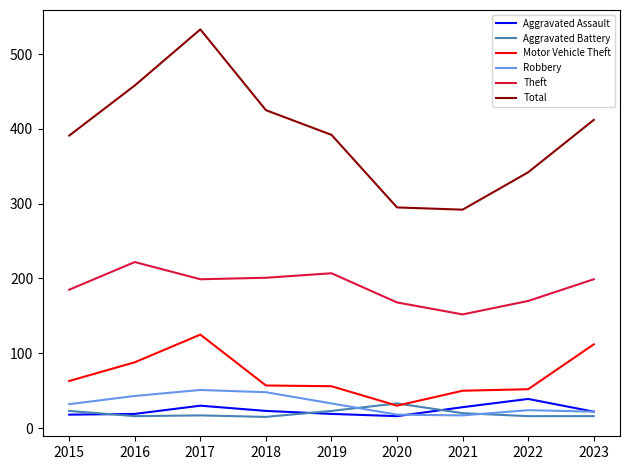

Is this an area chart (filled region under the line)?

No